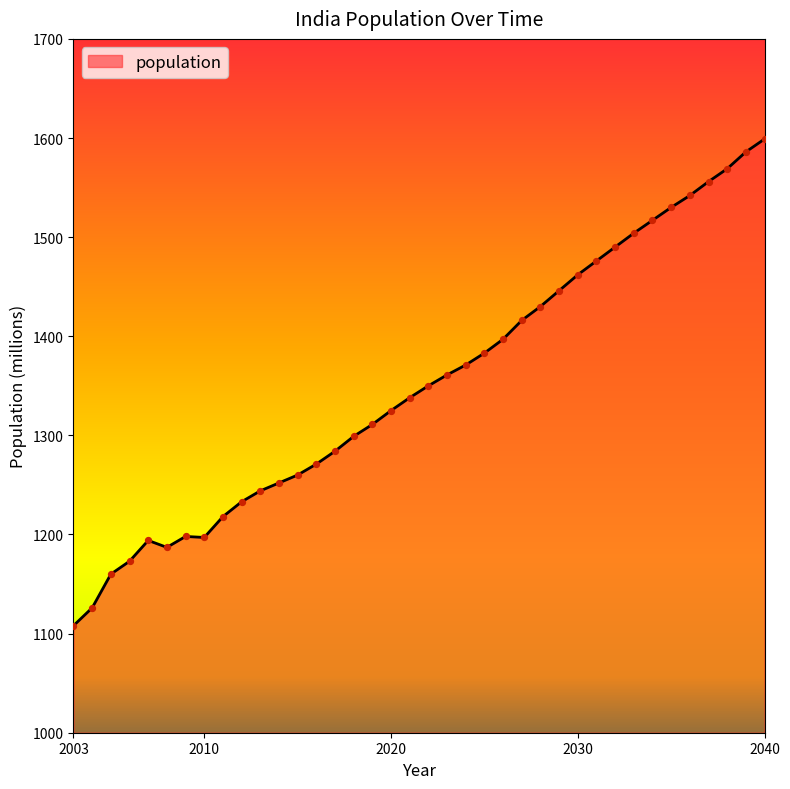

What is the smallest value displayed?

1108